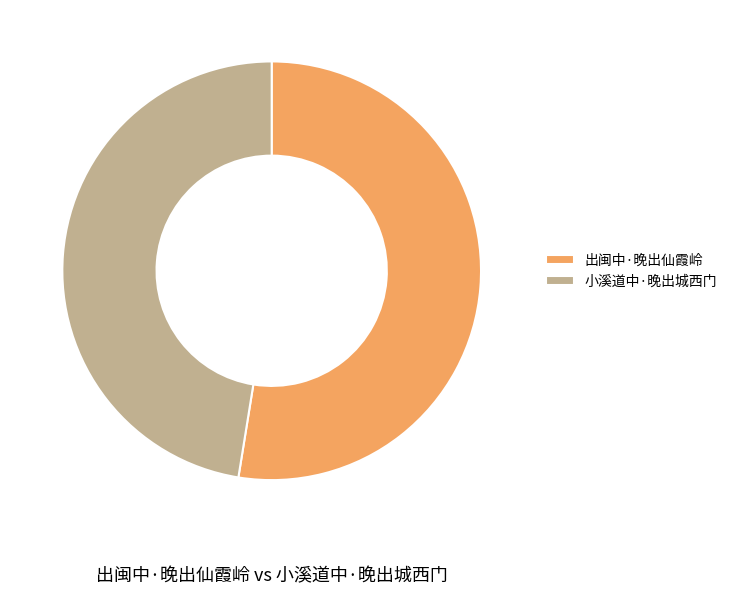

Which slice represents more than half of the pie?

出闽中·晚出仙霞岭